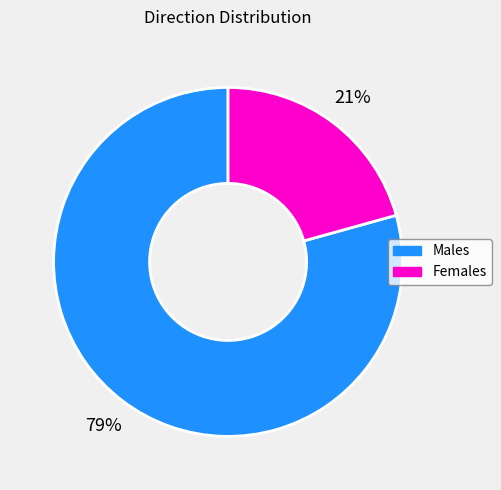

Is there a majority slice in this chart?

Yes